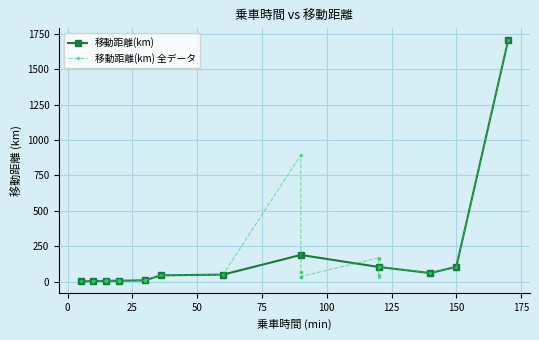

What is the value of the 32nd point from the left?

2.0